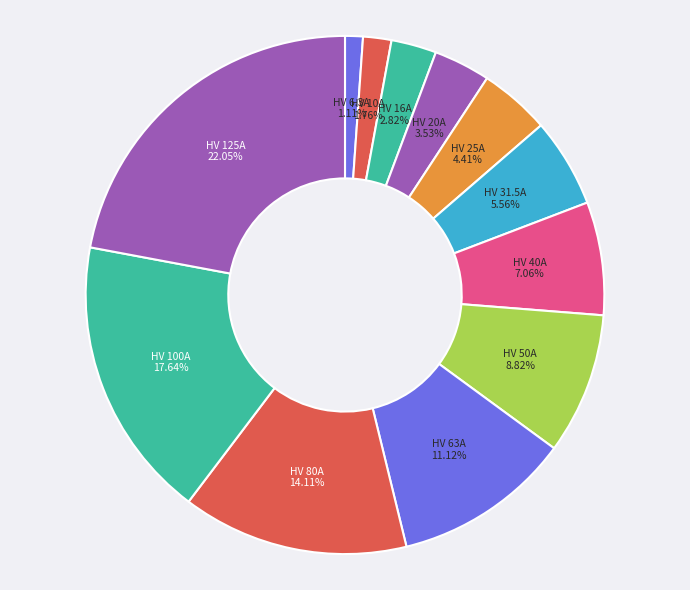

Which slice is the smallest?

HV 6.3A